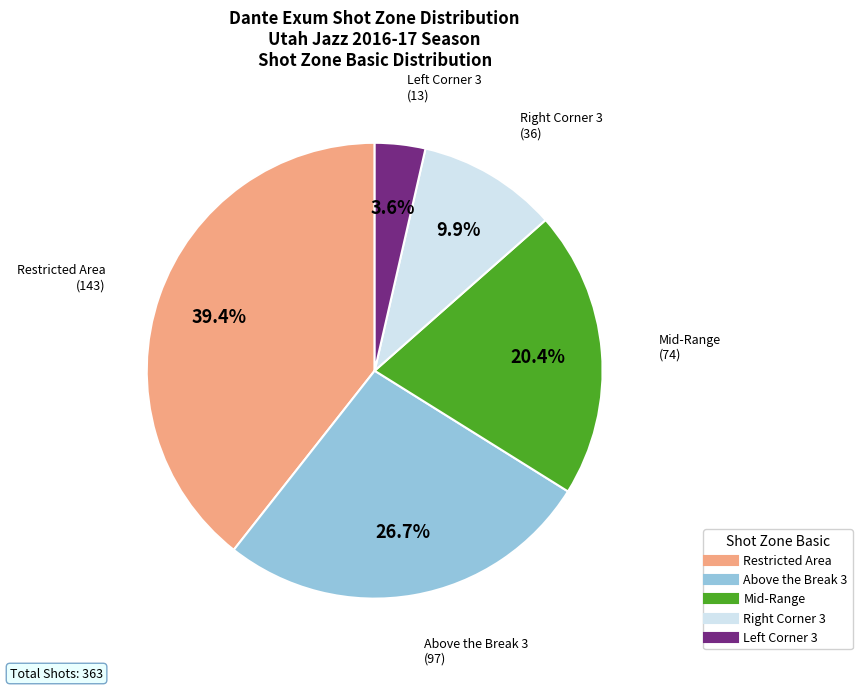

To the nearest percent, what is the difference between the largest and smallest slice percentages?

36%